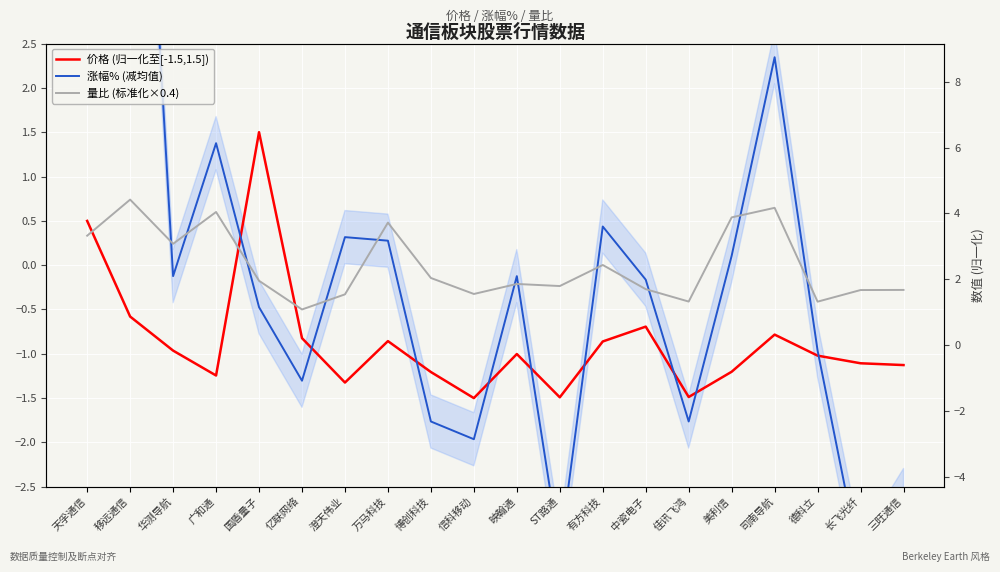

Between ST路通 and 佳讯飞鸿, which is larger?

佳讯飞鸿